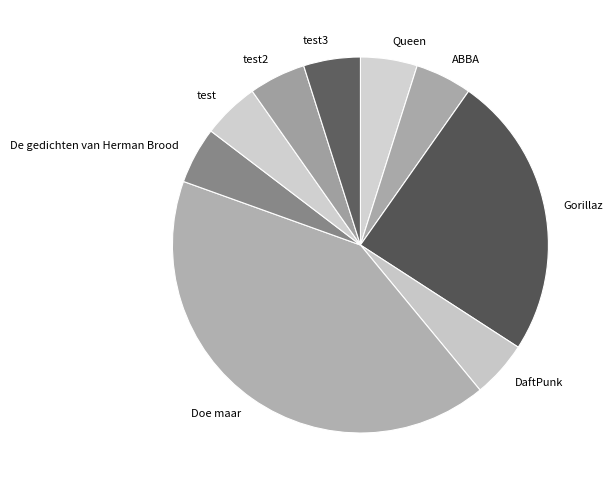

Do Doe maar and Gorillaz together represent more than half of the pie?

Yes